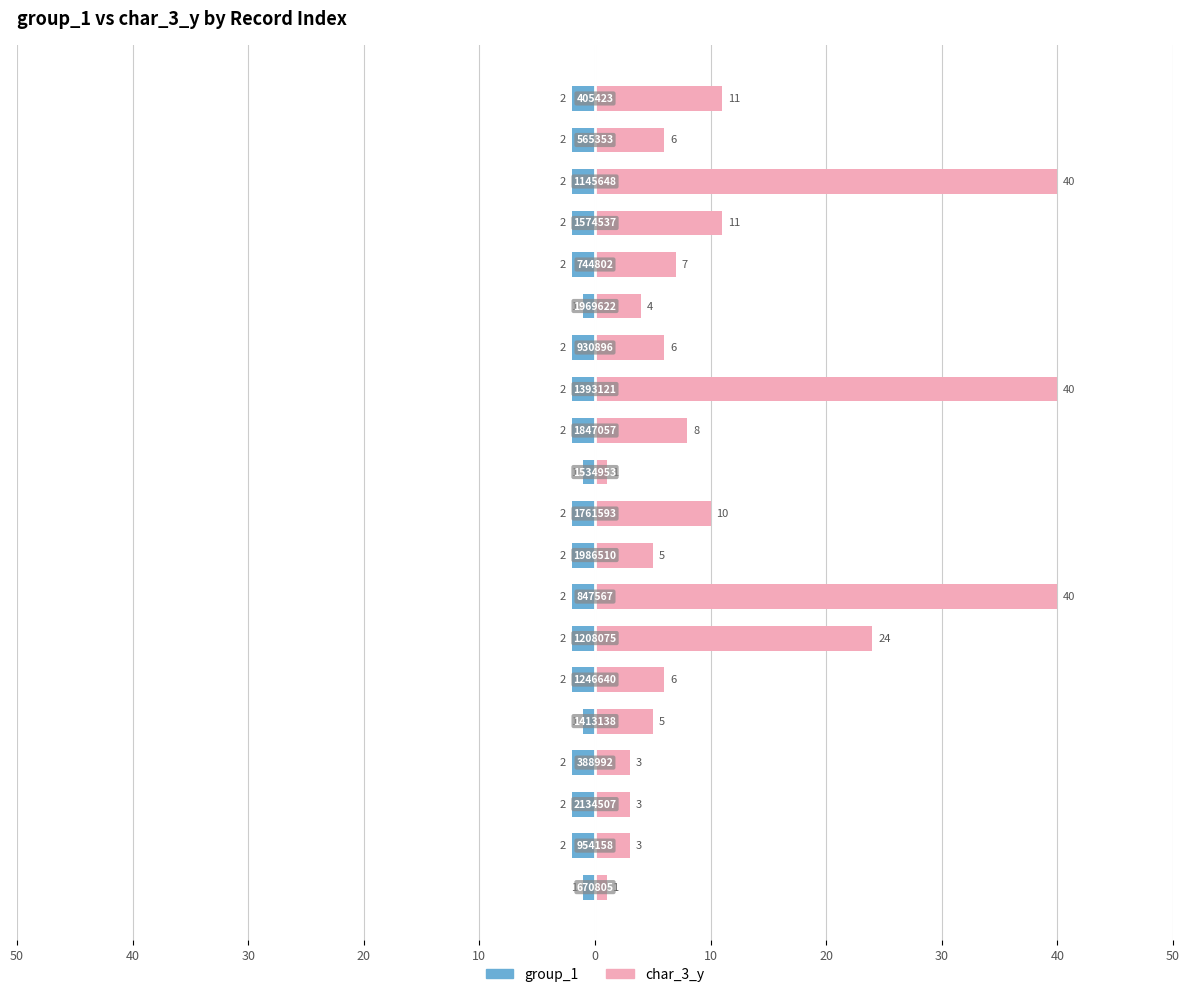

List the series in order of their overall mean, highest first.

char_3_y, group_1